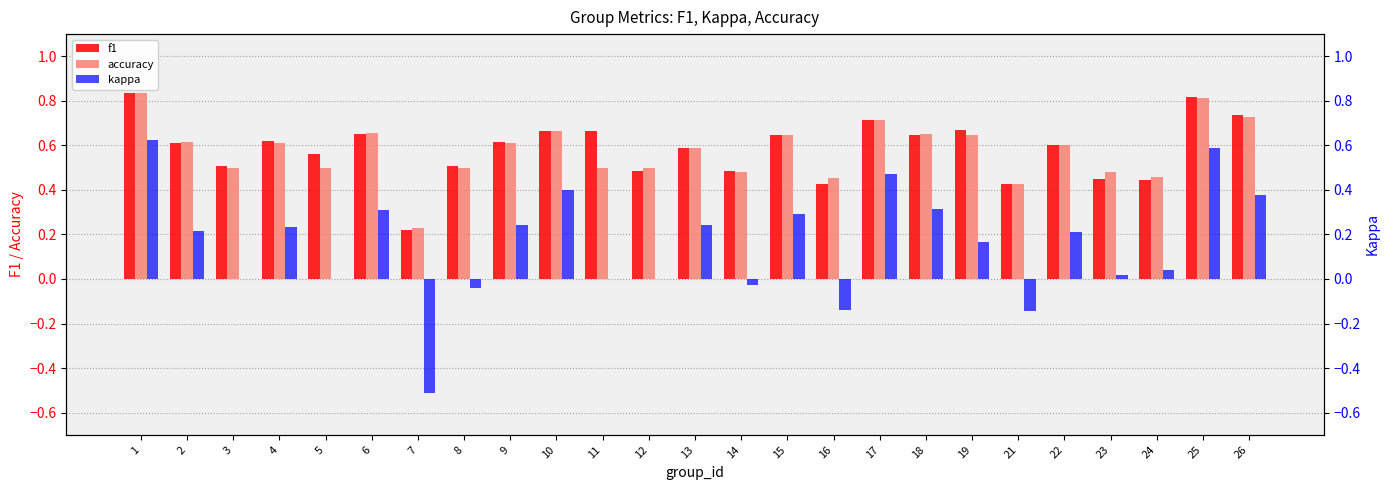

Between 10 and 21, which is larger?

10